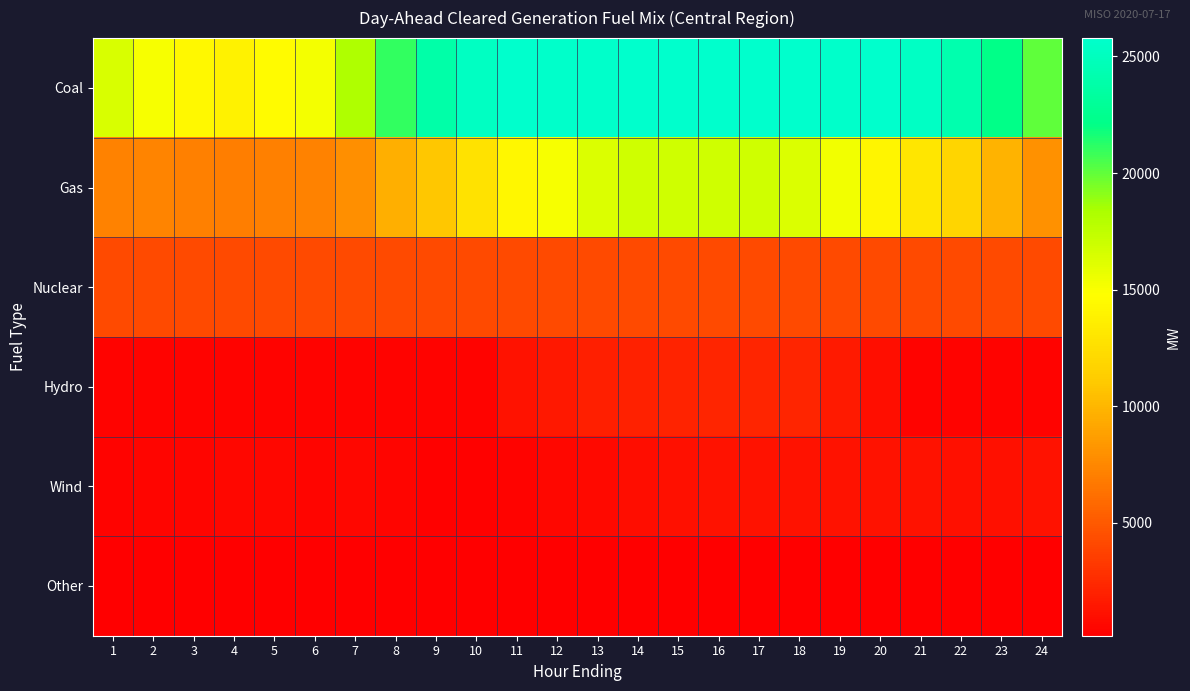

Which series has the widest spread of values?

Coal